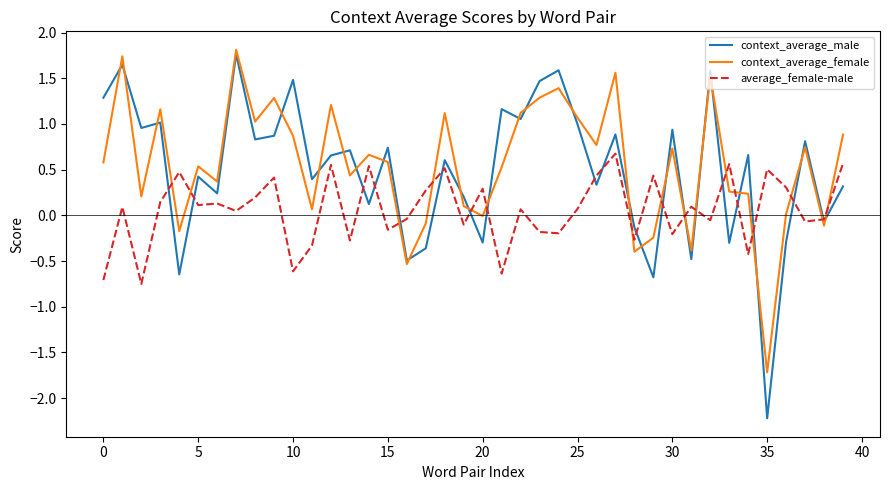

Which series has the widest spread of values?

context_average_male